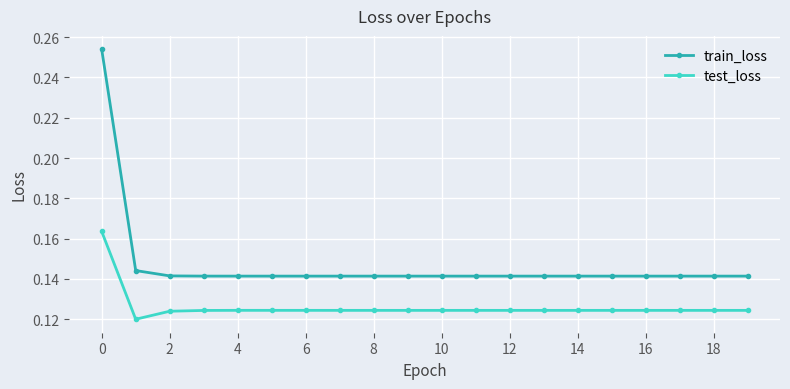

How many train_loss values are between 0 and 1?

20